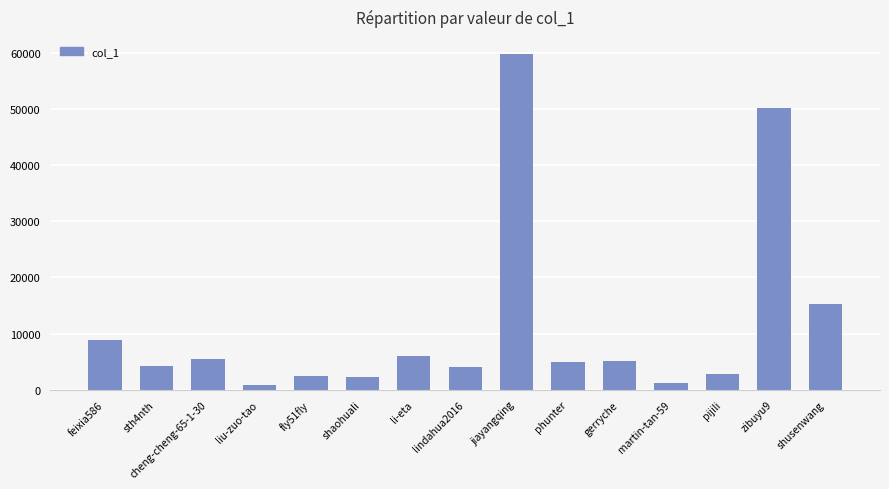

What is the difference between the values at cheng-cheng-65-1-30 and zibuyu9?

44743